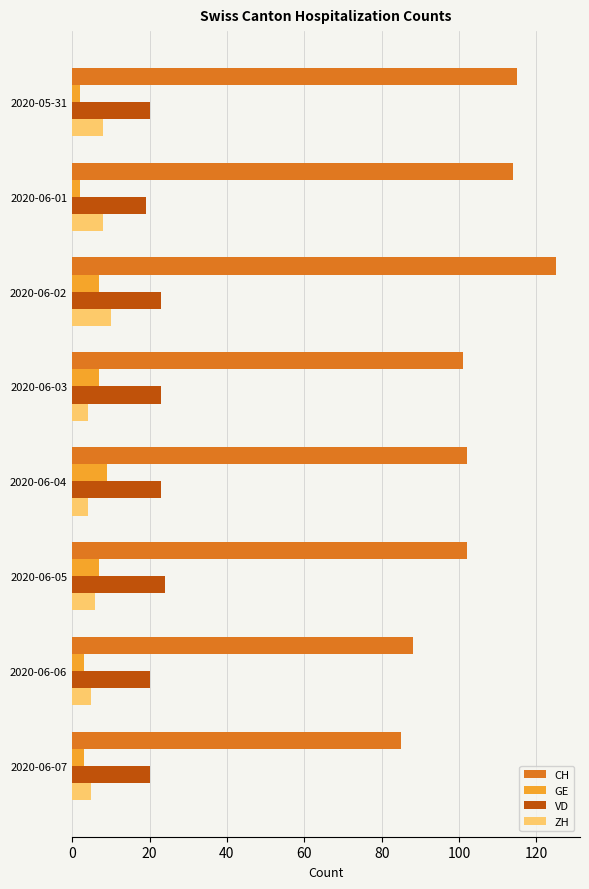

Is the value of CH at 2020-06-06 greater than the value of GE at 2020-06-02?

Yes